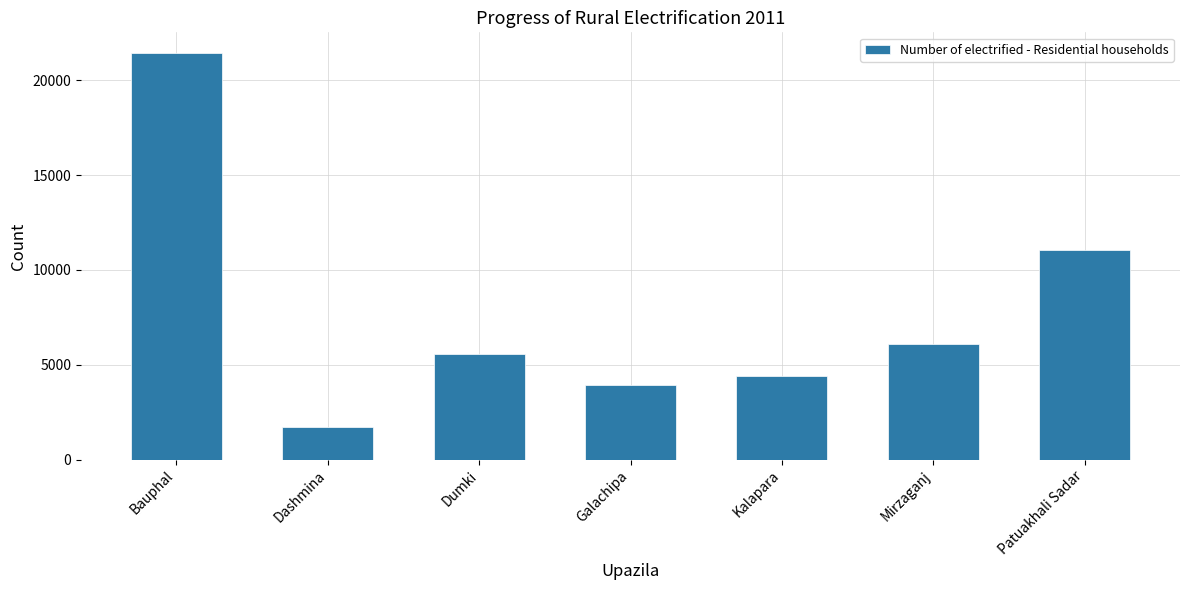

The value at Dumki is 8019. True or false?

False